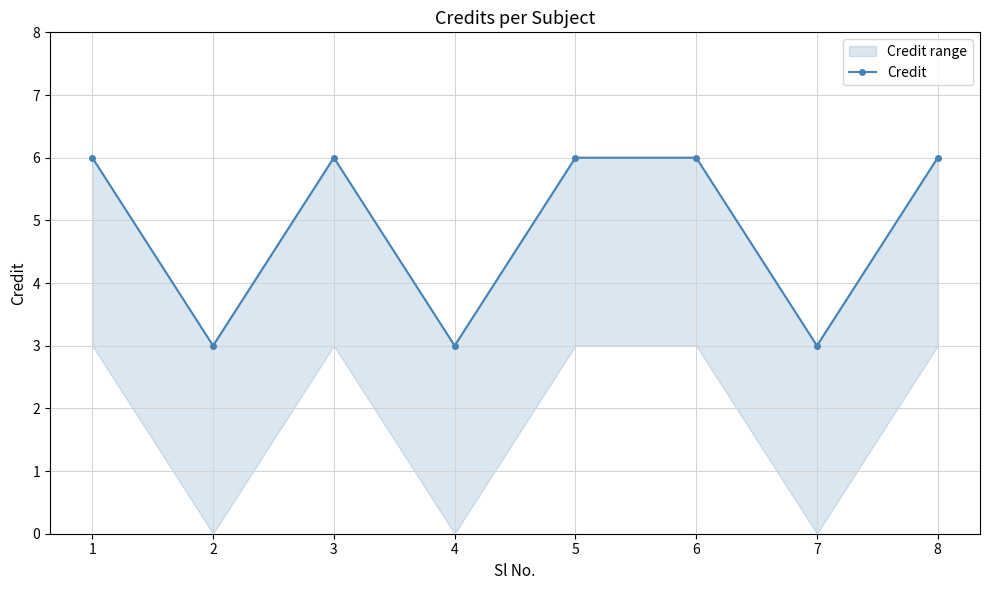

The value at 7 is 3. True or false?

True